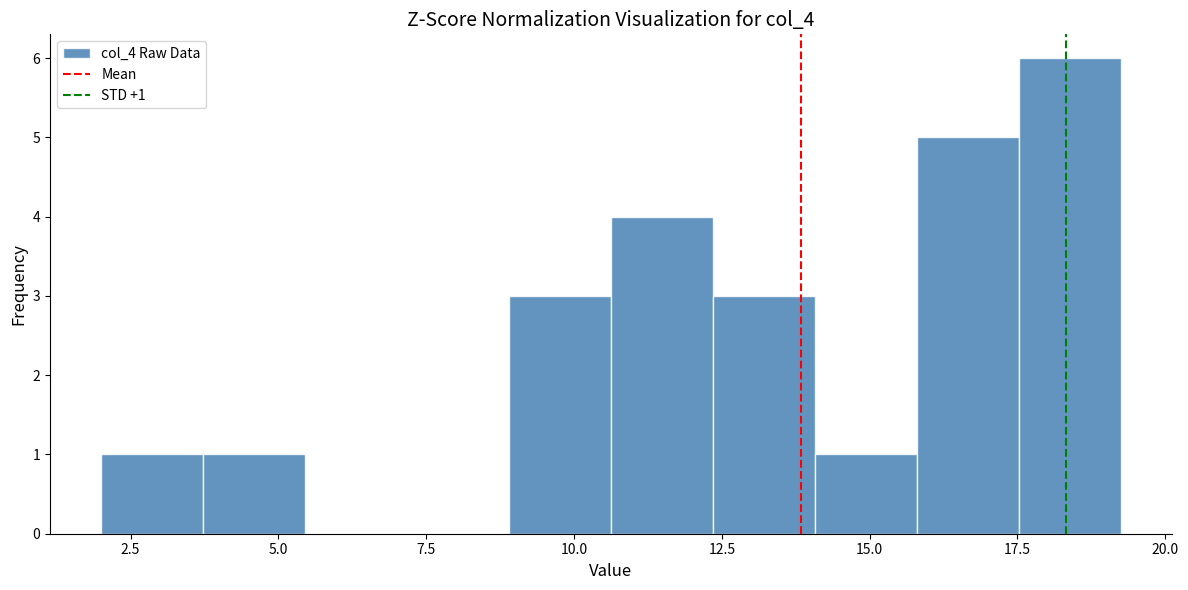

Around what value on the x-axis is the tallest bar? Give the approximate position of its centre, as read against the axis.

18.5